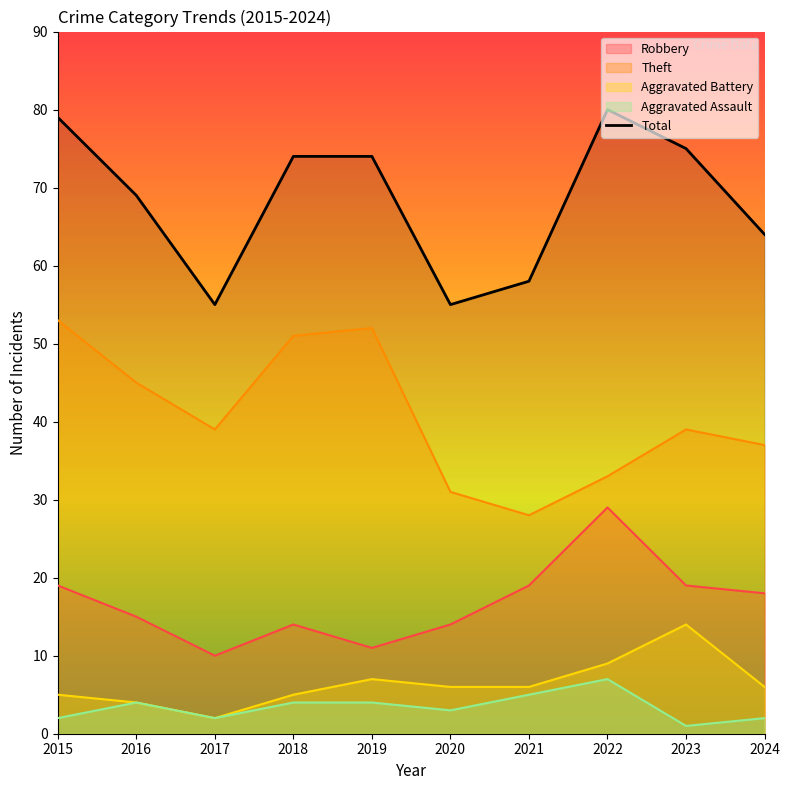

What is the minimum value shown in the chart?

1